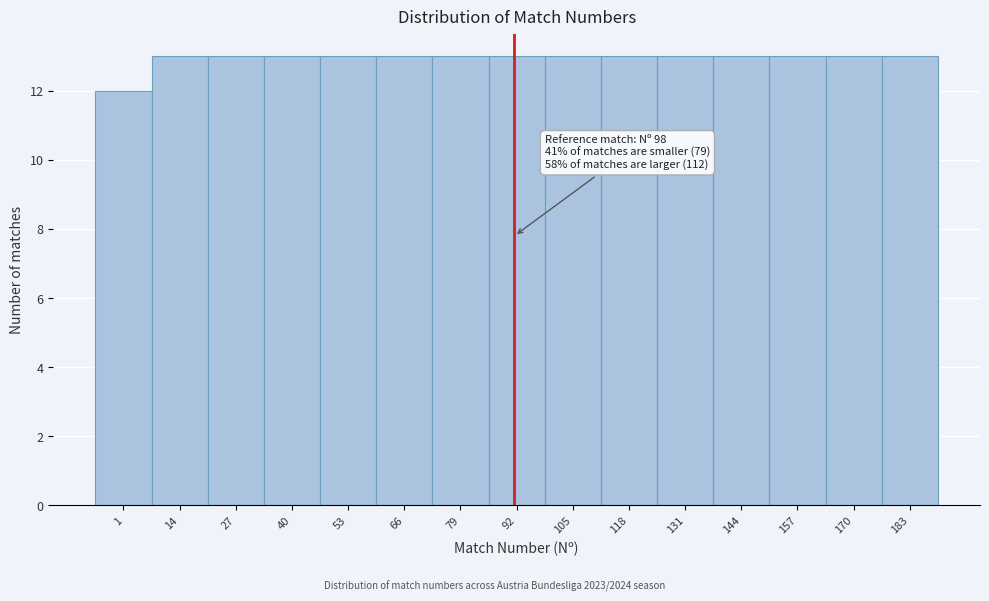

Reading right to left, list all the values displayed in this chart.

13	13	13	13	13	13	13	13	13	13	13	13	13	13	12